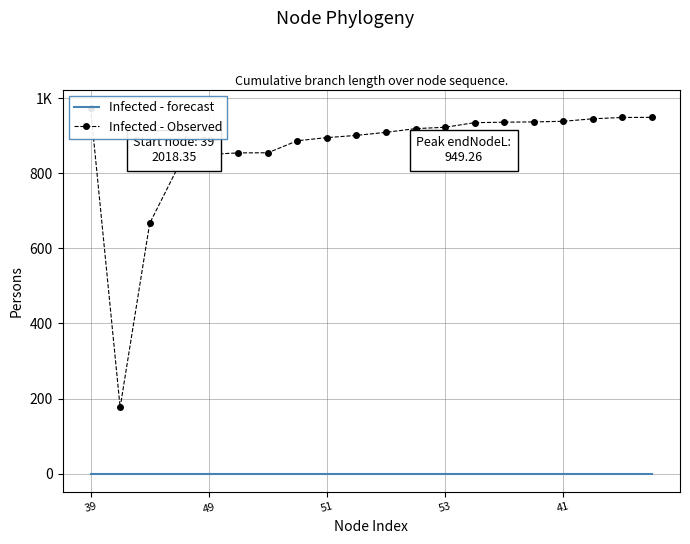

True or false: Infected - Observed has a value of 513.0 at 53.

False